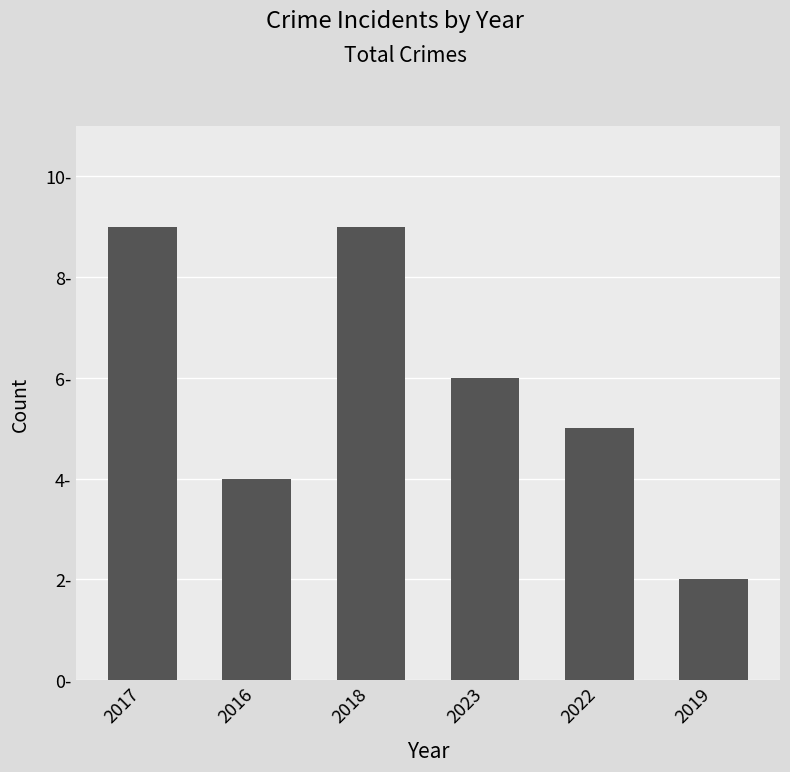

Rank the categories by value from lowest to highest.

2019, 2016, 2022, 2023, 2017, 2018